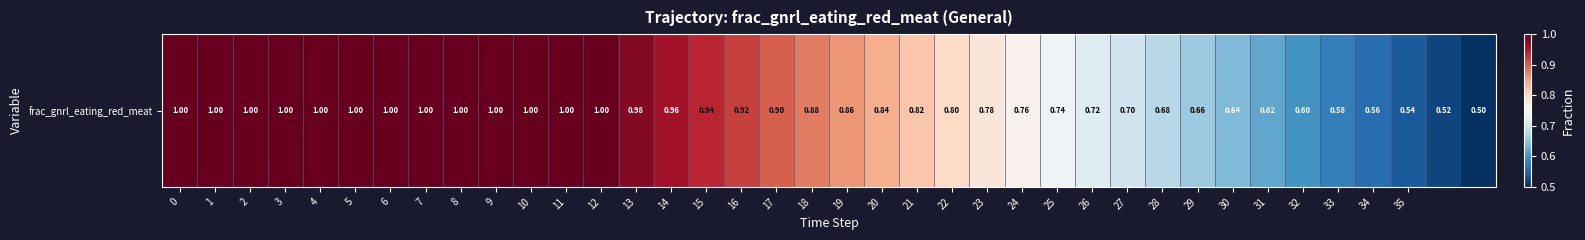

The chart shows a value of 0.5 at 18. True or false?

False